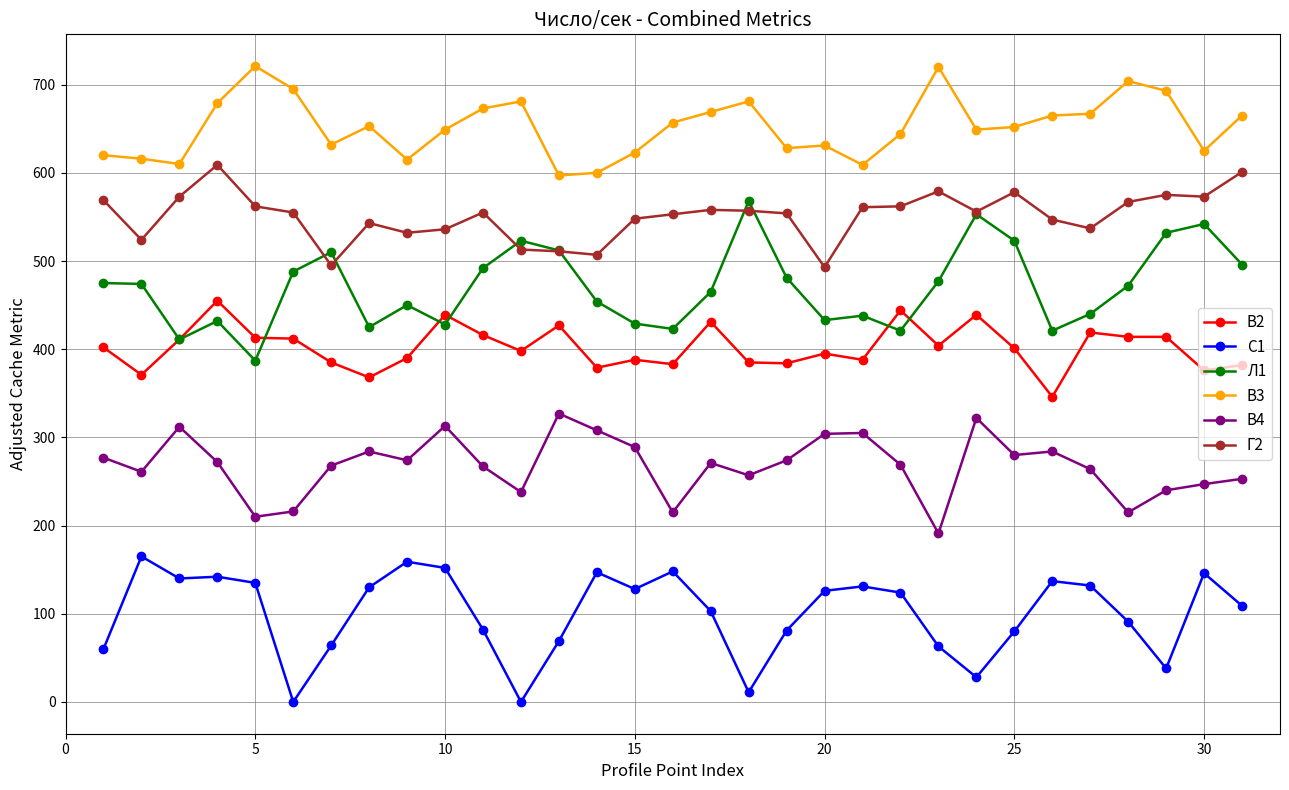

True or false: С1 and В4 intersect in this chart.

False